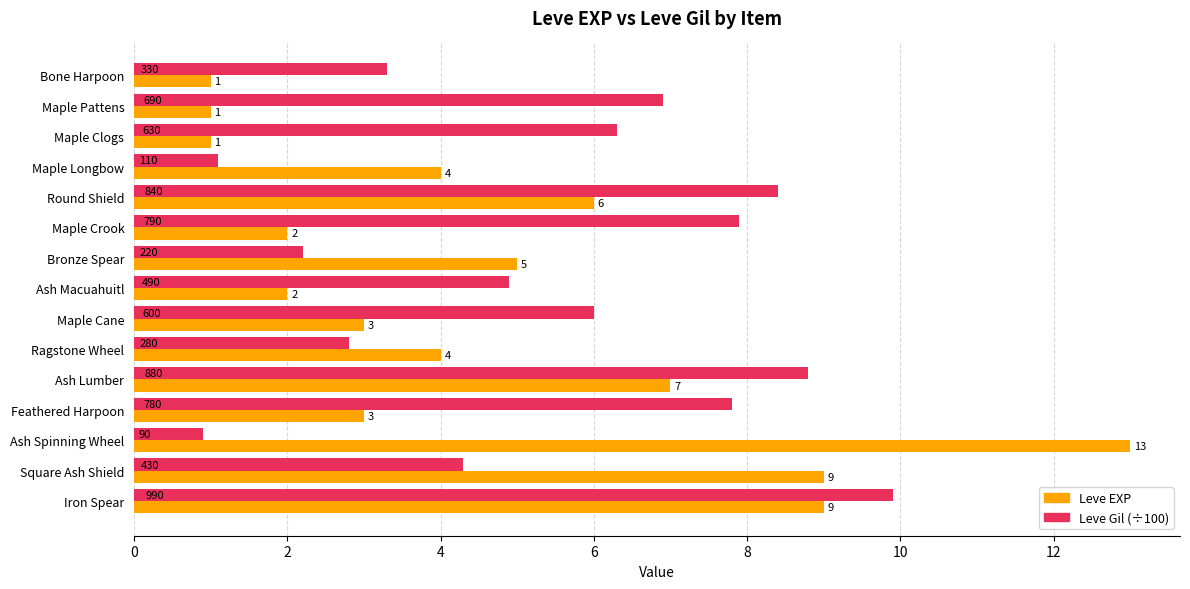

What is the difference between the second highest and minimum values in the Leve EXP series?

8.0